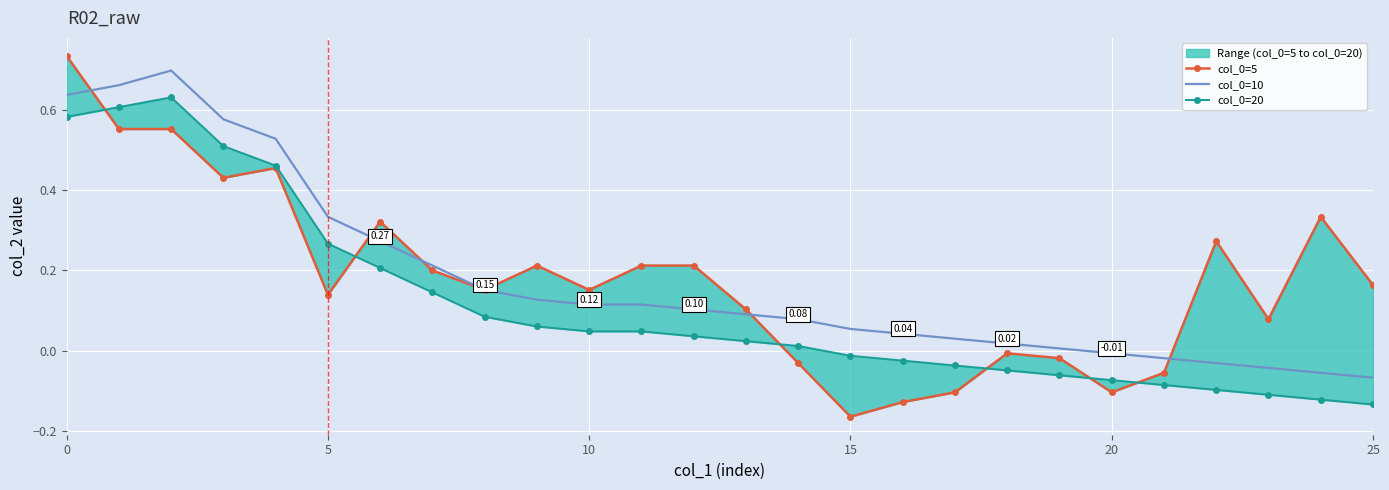

How many times do col_0=20 and col_0=5 cross each other?

6